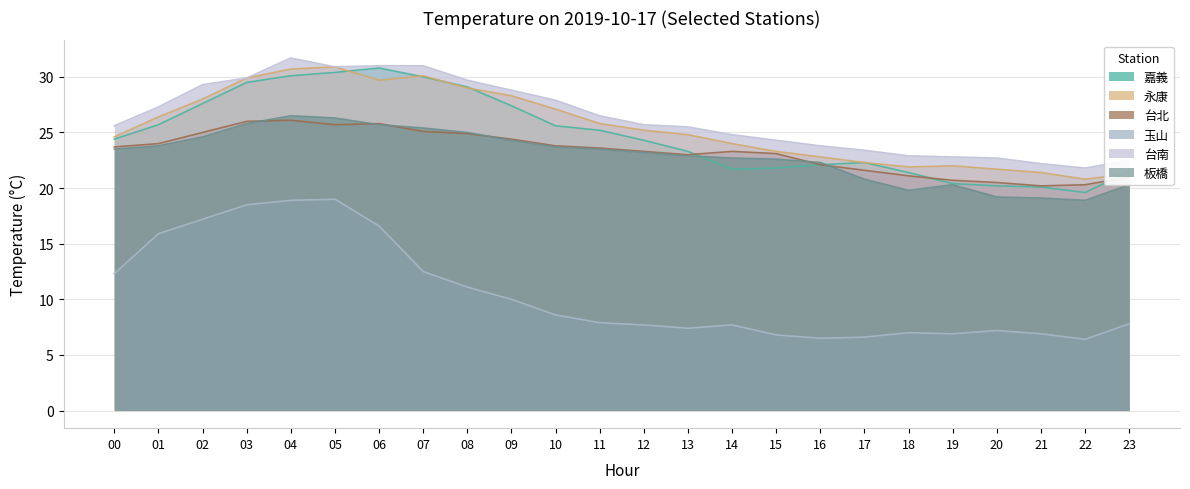

What is the total value across all series at 06?

159.6